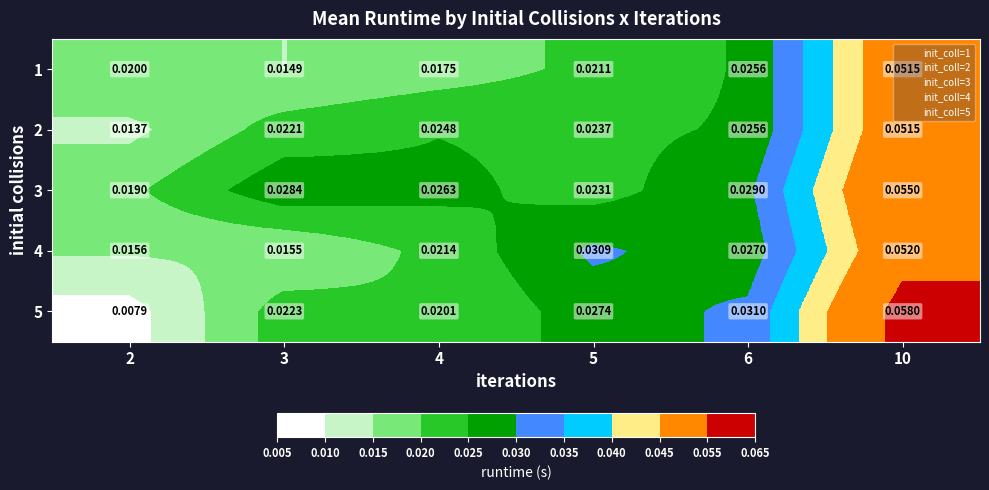

Is the value of 4 at 10 greater than the value of 1 at 10?

Yes